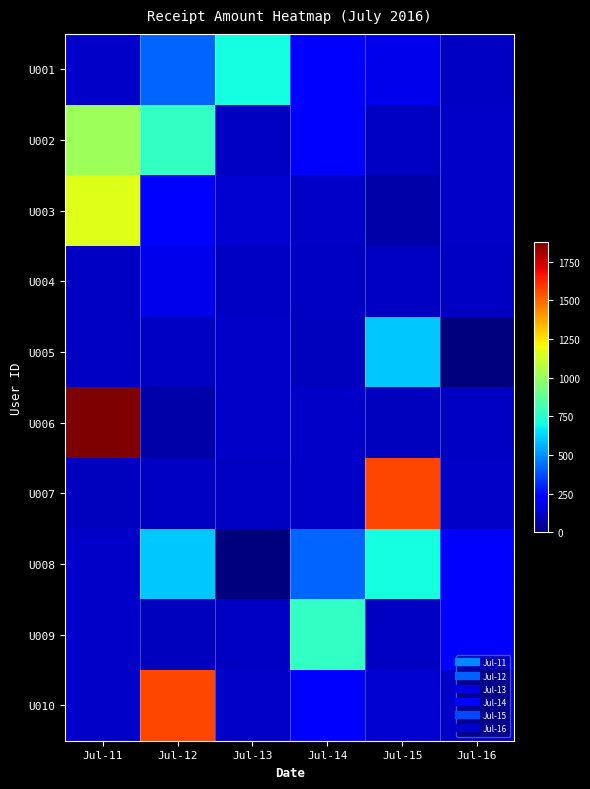

Reading left to right, extract all data points from this chart.

U001: Jul-11=123	Jul-12=424	Jul-13=704	Jul-14=211	Jul-15=176	Jul-16=114
U002: Jul-11=1015	Jul-12=770	Jul-13=114	Jul-14=213	Jul-15=116	Jul-16=123
U003: Jul-11=1161	Jul-12=226	Jul-13=135	Jul-14=123	Jul-15=69	Jul-16=123
U004: Jul-11=113	Jul-12=176	Jul-13=114	Jul-14=113	Jul-15=116	Jul-16=113
U005: Jul-11=113	Jul-12=116	Jul-13=123	Jul-14=108	Jul-15=604	Jul-16=0
U006: Jul-11=1875	Jul-12=69	Jul-13=123	Jul-14=123	Jul-15=105	Jul-16=113
U007: Jul-11=108	Jul-12=116	Jul-13=113	Jul-14=118	Jul-15=1562	Jul-16=123
U008: Jul-11=123	Jul-12=604	Jul-13=0	Jul-14=424	Jul-15=704	Jul-16=211
U009: Jul-11=118	Jul-12=105	Jul-13=113	Jul-14=770	Jul-15=114	Jul-16=213
U010: Jul-11=123	Jul-12=1562	Jul-13=123	Jul-14=226	Jul-15=135	Jul-16=123